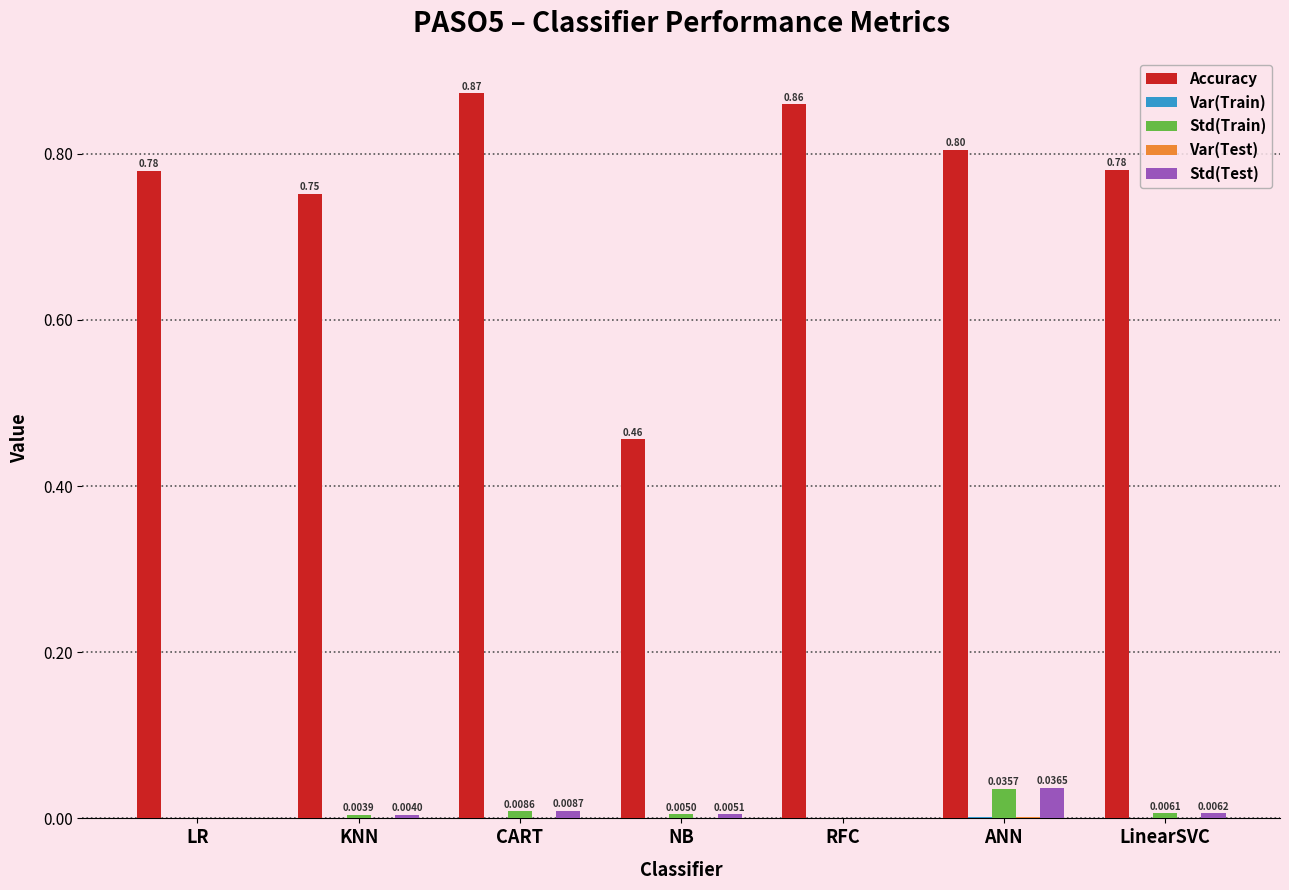

How many groups of bars are there?

7